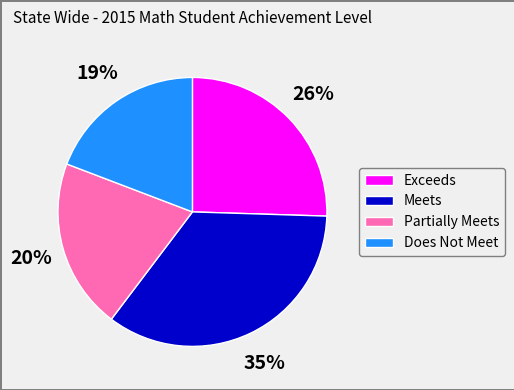

Do Meets and Exceeds together represent more than half of the pie?

Yes